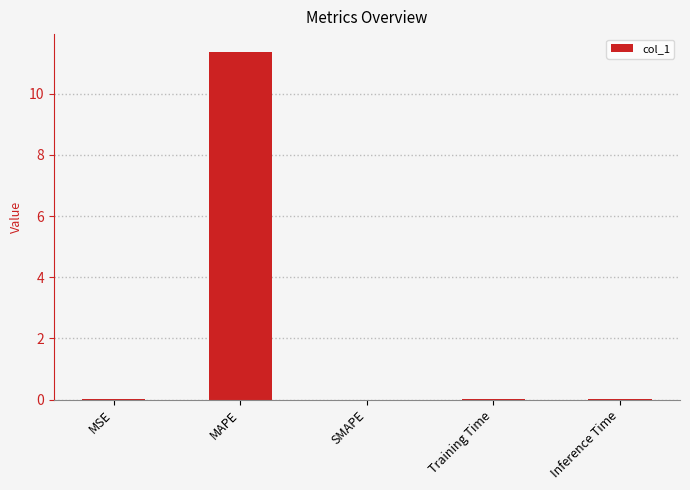

Are the bars horizontal?

No